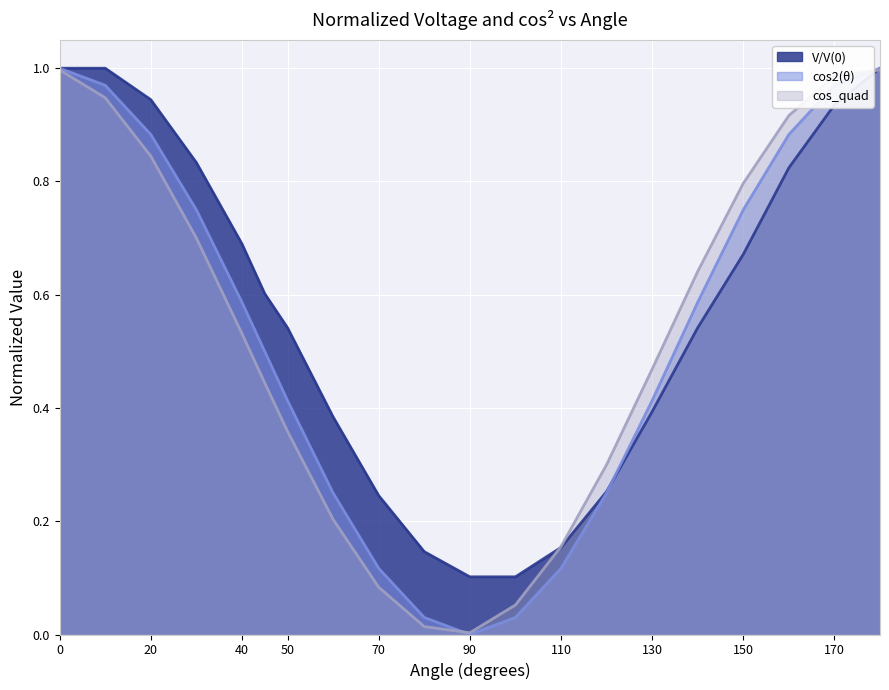

How many times do cos_quad and cos2(θ) cross each other?

2